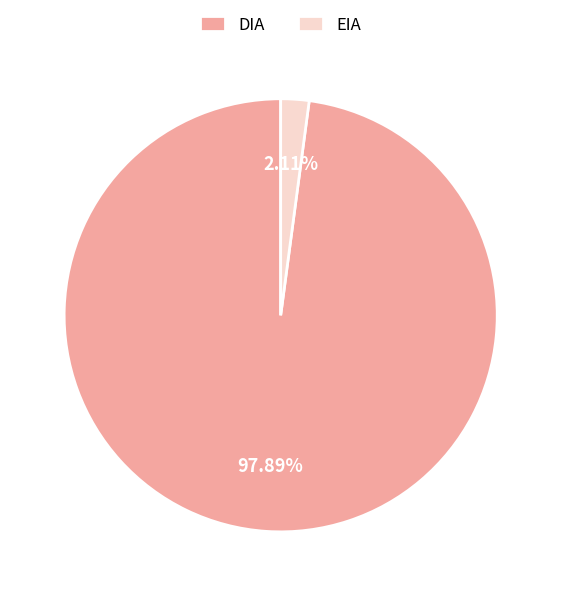

Which has a higher value, EIA or DIA?

DIA